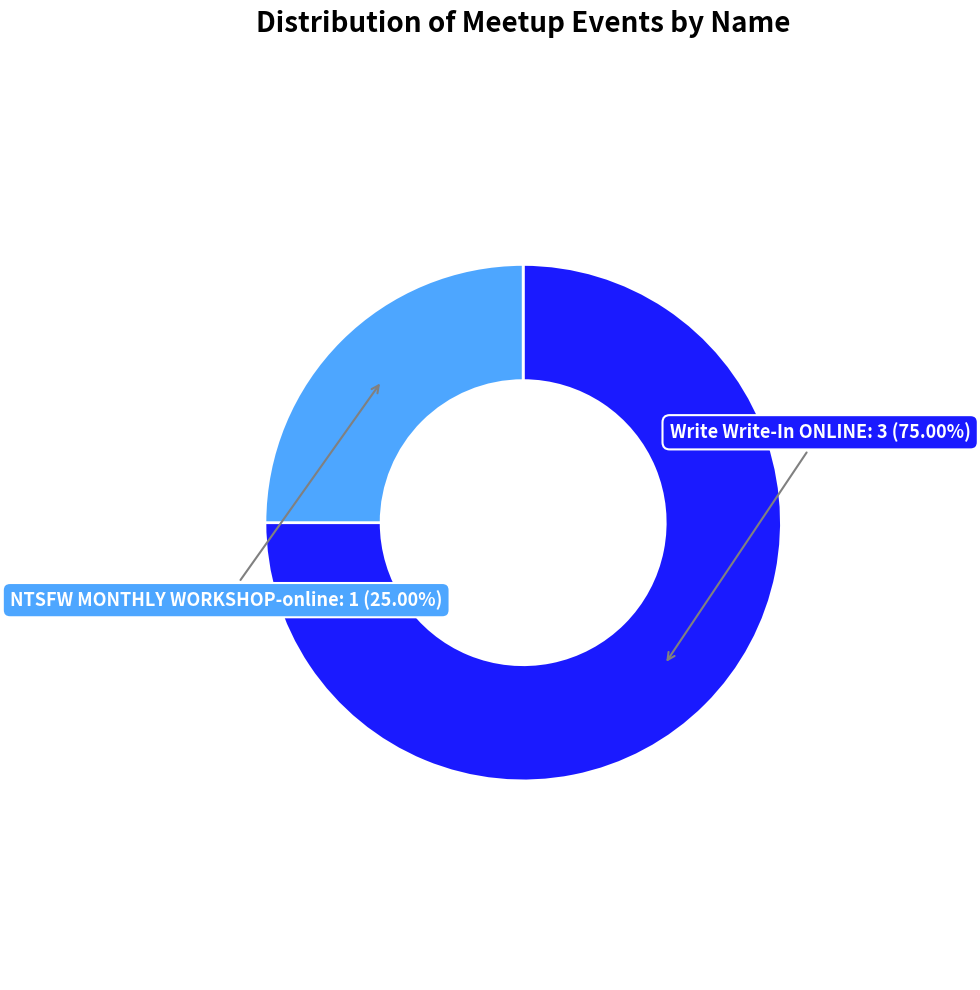

Is there any slice that represents more than half of the pie?

Yes